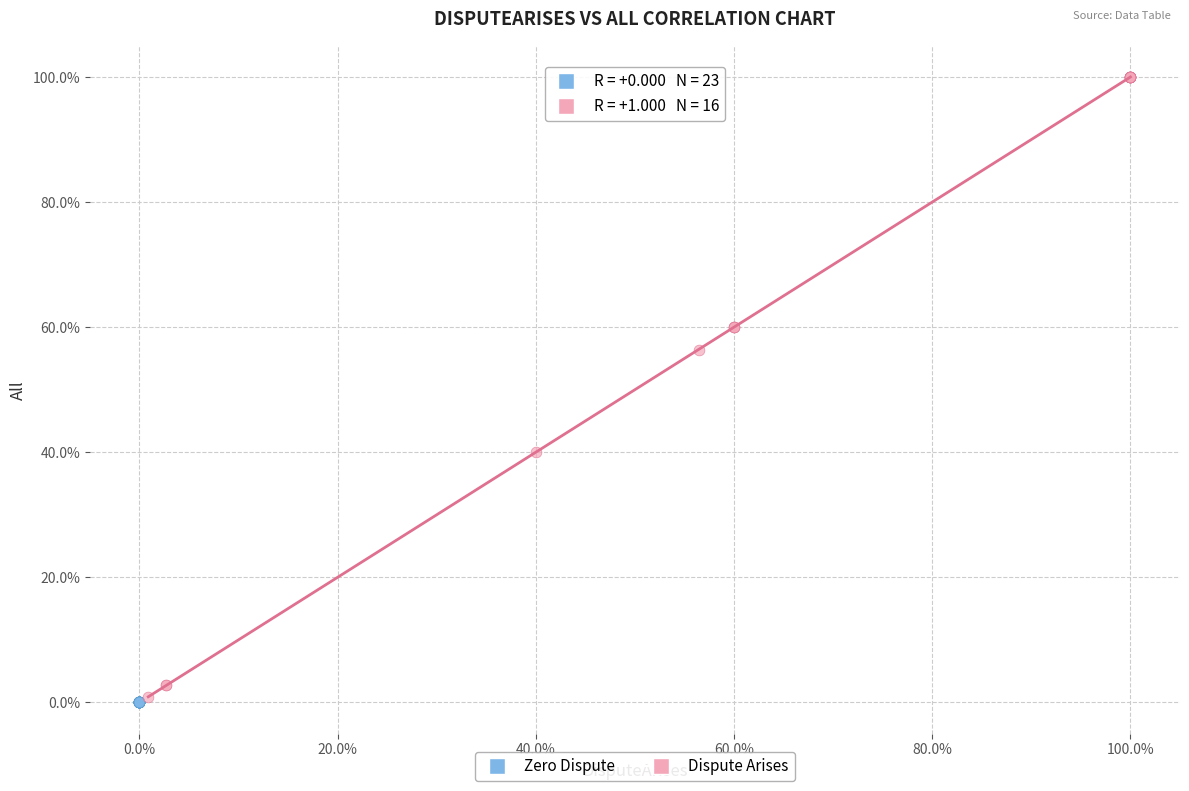

Which series contains the lowest Y value?

Zero Dispute